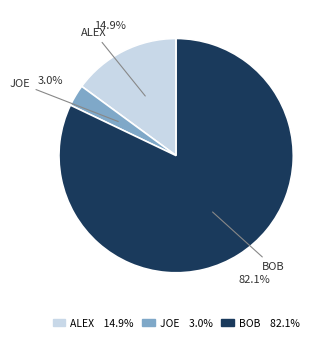

Is there a majority slice in this chart?

Yes